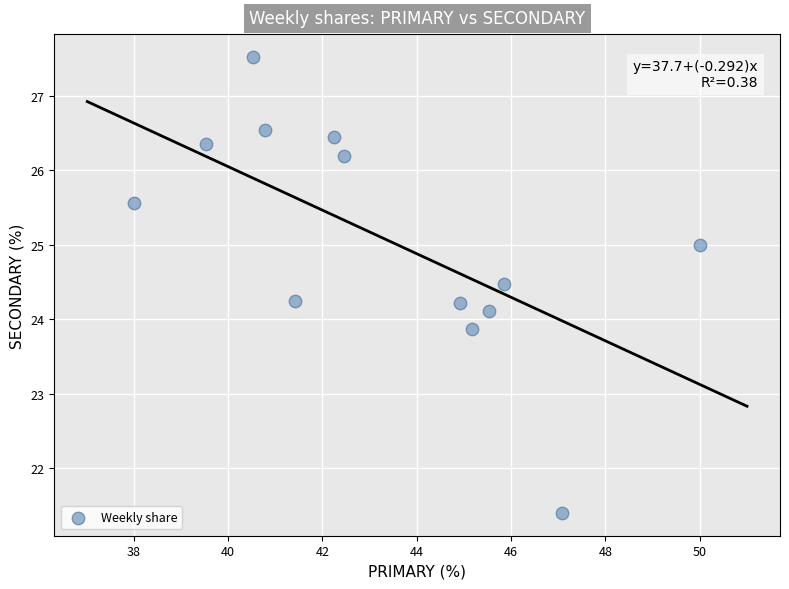

What is the range of X values (max minus min)?

12.0